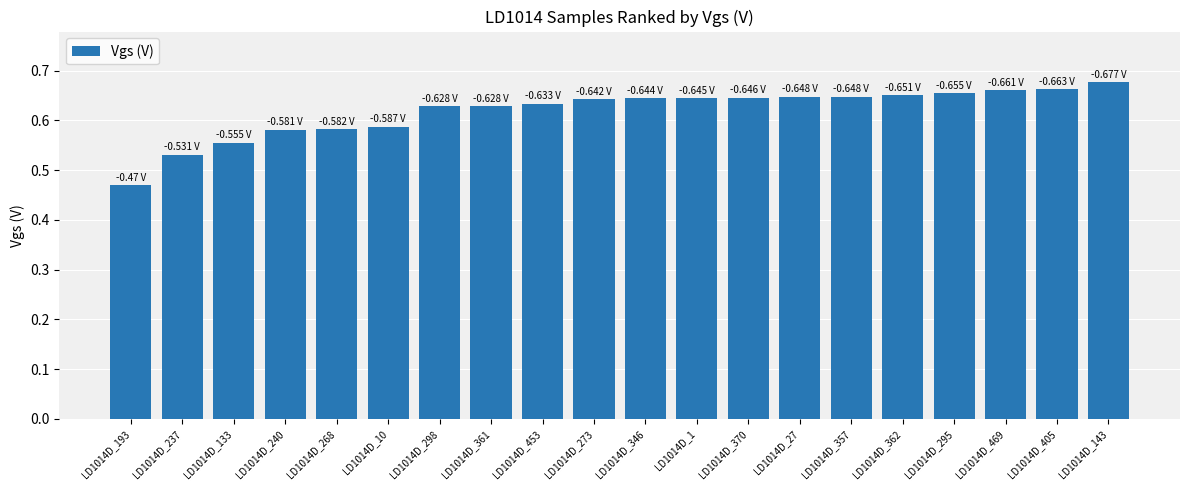

What is the change in value from LD1014D_133 to LD1014D_346?

+0.1